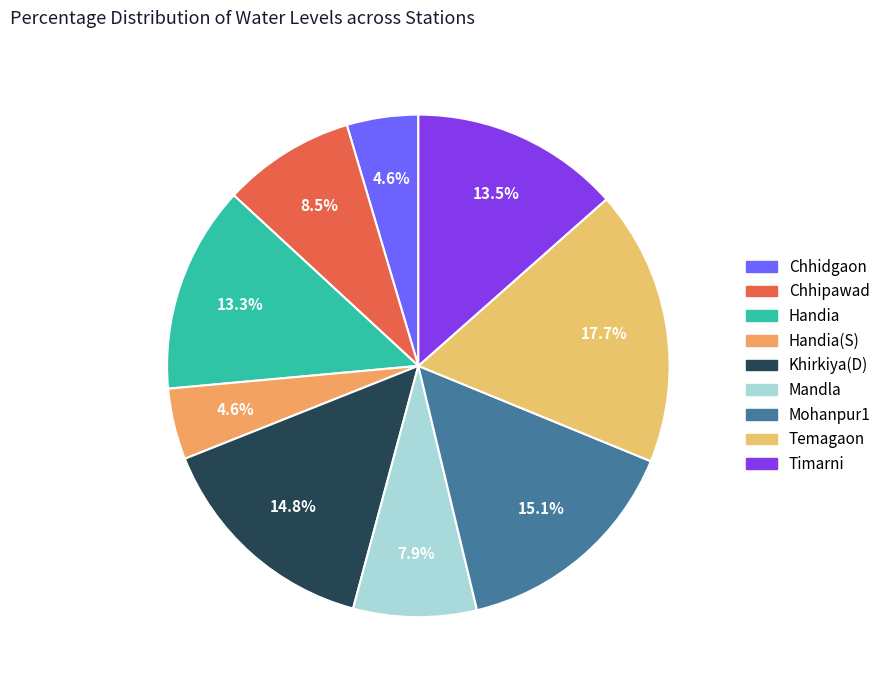

To the nearest percent, what percentage of the pie is Temagaon?

18%